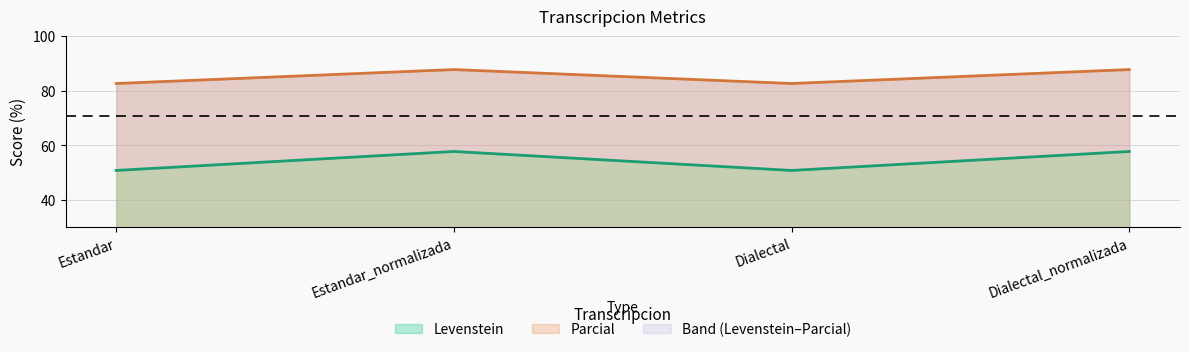

How many lines are shown in the chart?

2